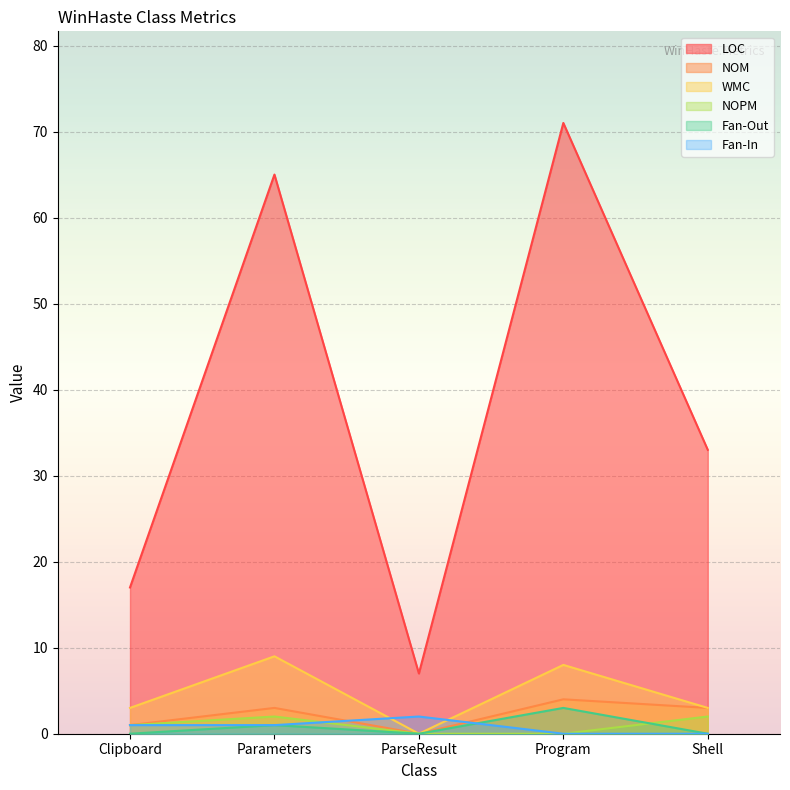

Reading left to right, extract all data points from this chart.

LOC: 17	65	7	71	33
NOM: 1	3	0	4	3
WMC: 3	9	0	8	3
NOPM: 1	2	0	0	2
Fan-Out: 0	1	0	3	0
Fan-In: 1	1	2	0	0